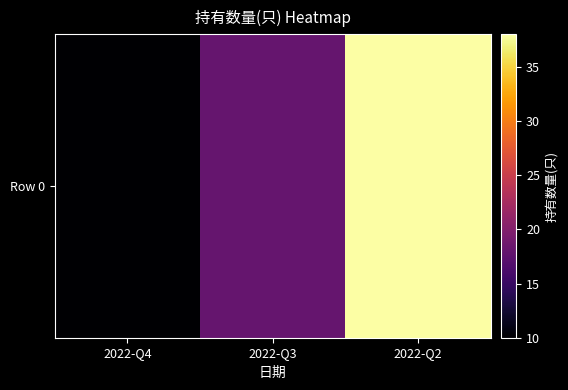

What is the ratio of the value at 2022-Q2 to the value at 2022-Q3?

2.1